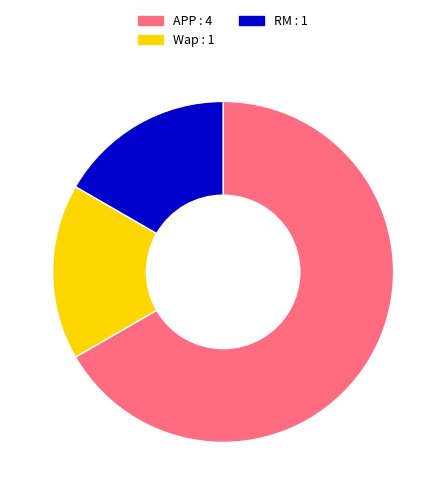

Is APP the majority of the pie?

Yes